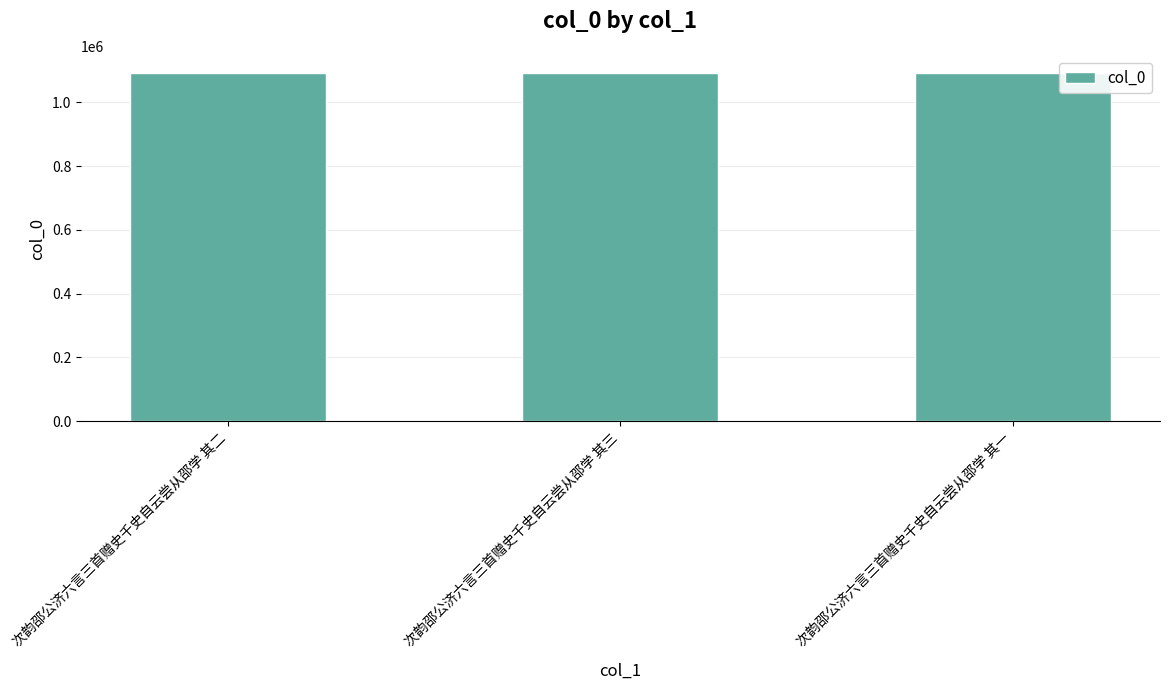

Approximately how many times larger is the value at 次韵邵公济六言三首赠史千史自云尝从邵学 其三 compared to 次韵邵公济六言三首赠史千史自云尝从邵学 其二?

1.0